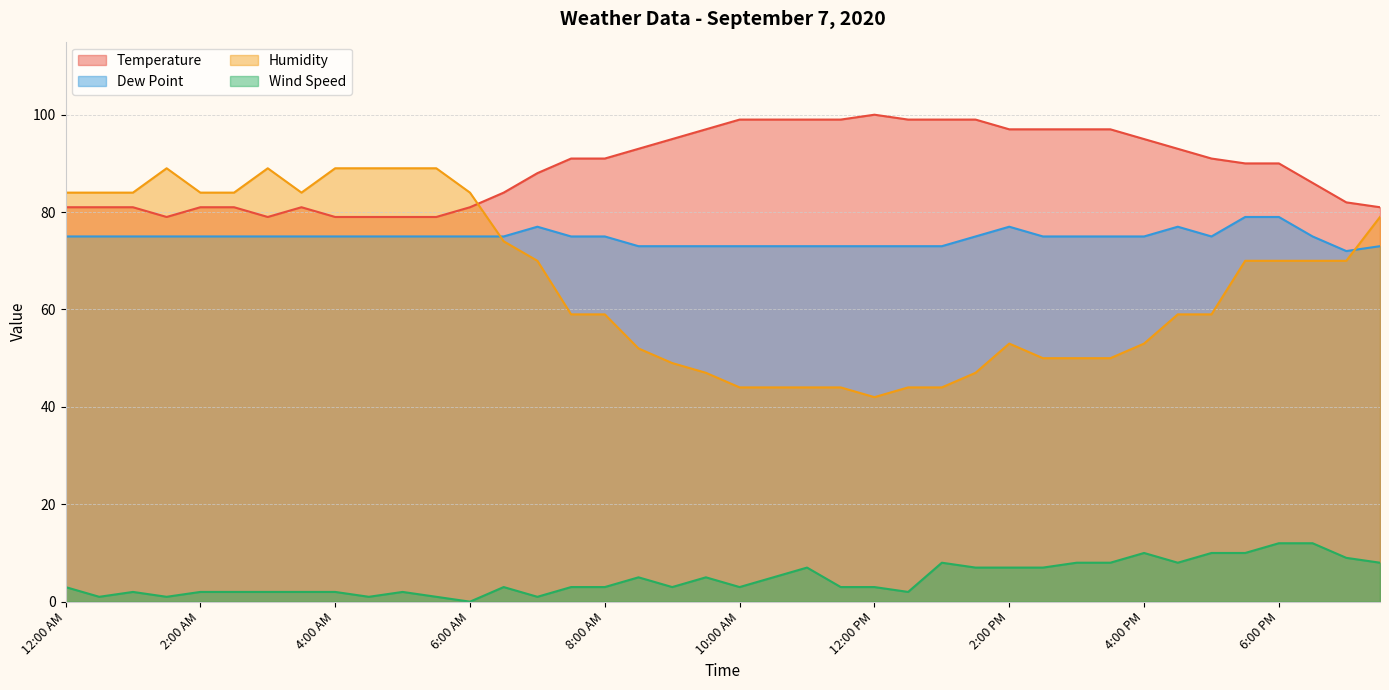

Rank the categories by Dew Point value from highest to lowest.

5:30 PM, 6:00 PM, 7:00 AM, 2:00 PM, 4:30 PM, 12:00 AM, 12:30 AM, 1:00 AM, 1:30 AM, 2:00 AM, 2:30 AM, 3:00 AM, 3:30 AM, 4:00 AM, 4:30 AM, 5:00 AM, 5:30 AM, 6:00 AM, 6:30 AM, 7:30 AM, 8:00 AM, 1:30 PM, 2:30 PM, 3:00 PM, 3:30 PM, 4:00 PM, 5:00 PM, 6:30 PM, 8:30 AM, 9:00 AM, 9:30 AM, 10:00 AM, 10:30 AM, 11:00 AM, 11:30 AM, 12:00 PM, 12:30 PM, 1:00 PM, 7:30 PM, 7:00 PM